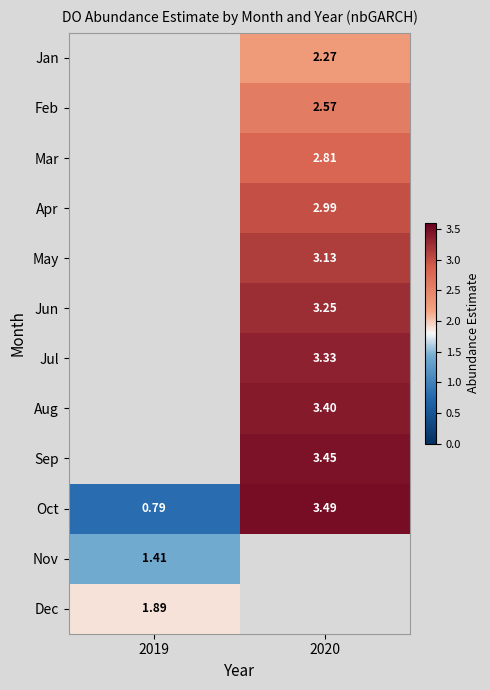

Is the value of Jun at 2020 greater than the value of Dec at 2019?

Yes